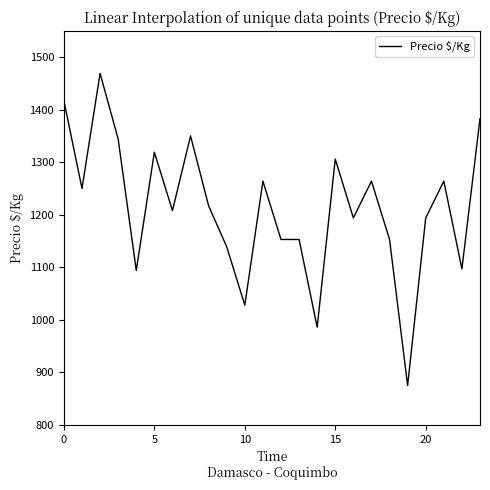

What is the difference between the maximum and minimum values?

594